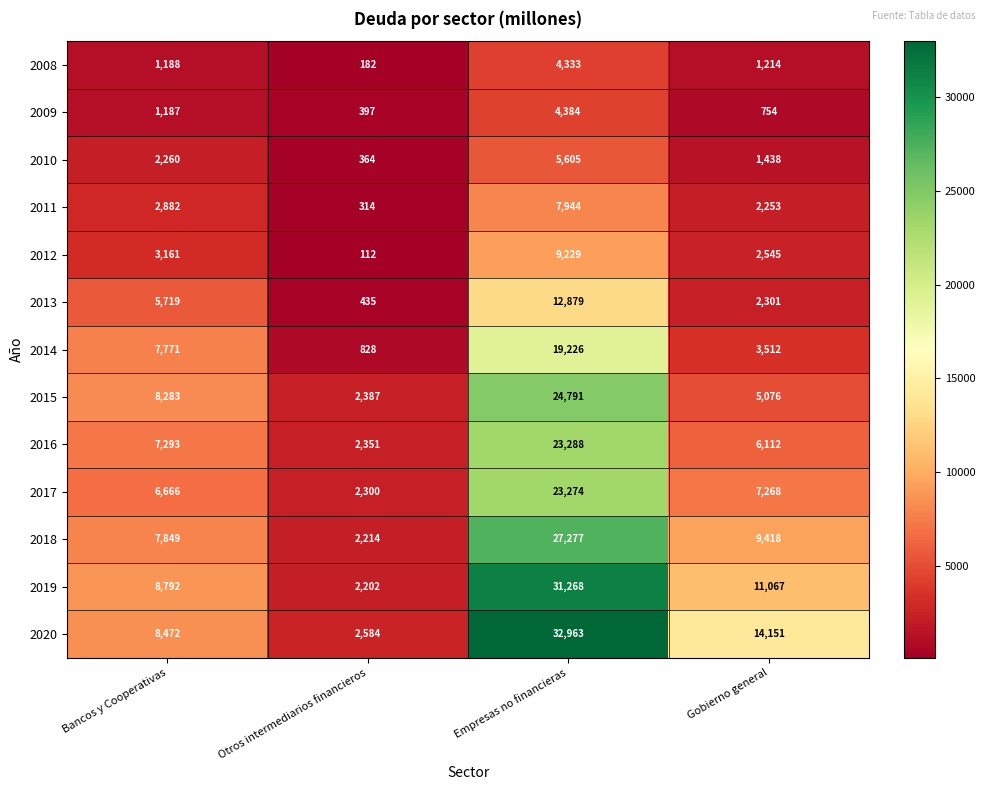

Is it true that 2017 equals 7268 at Gobierno general?

True